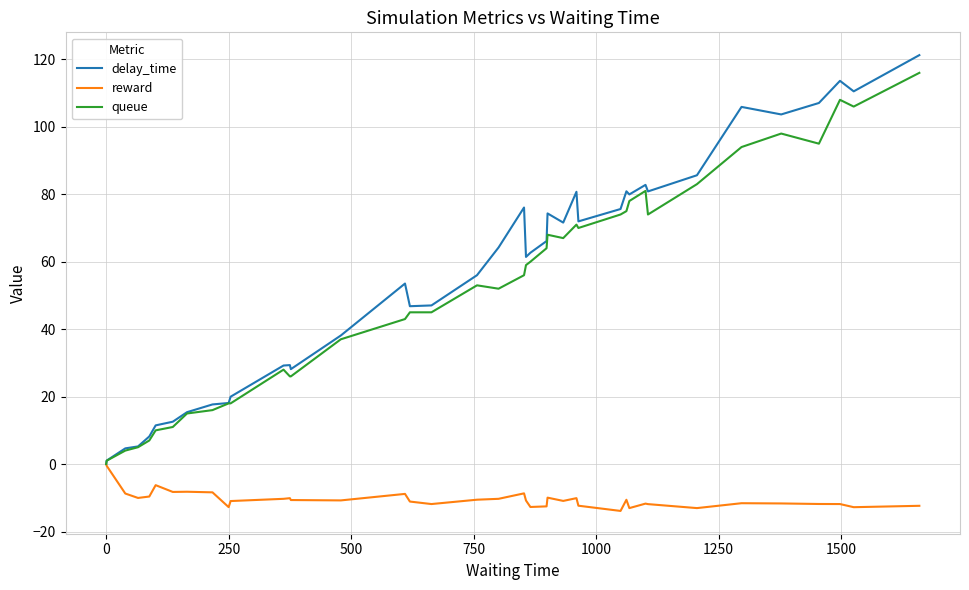

What is the highest value of the delay_time series?

121.3